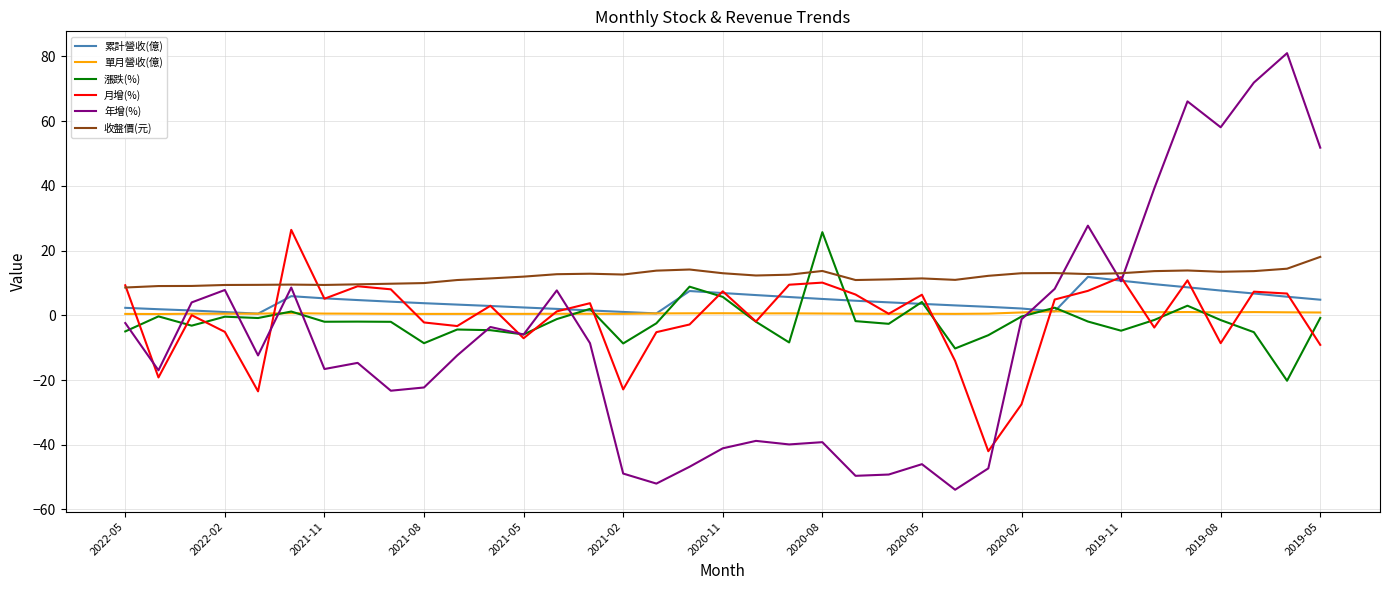

Which series has the largest range (max minus min)?

年增(%)